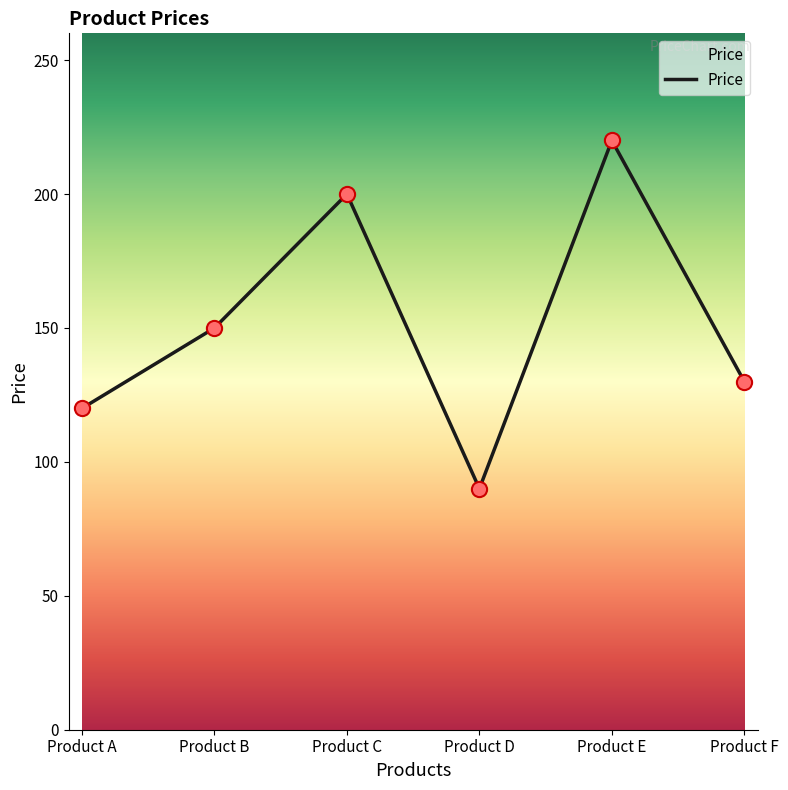

Which has a higher value, Product A or Product D?

Product A